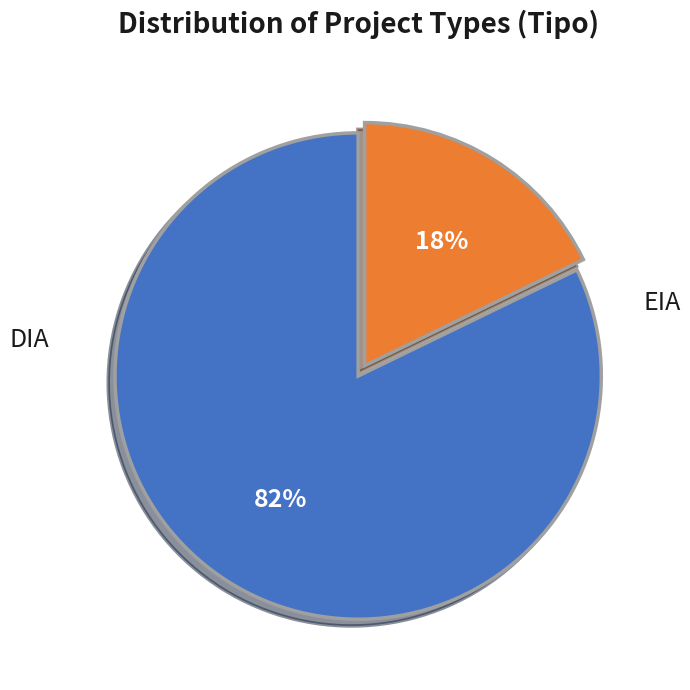

The DIA slice represents 94% of the pie. True or false?

False